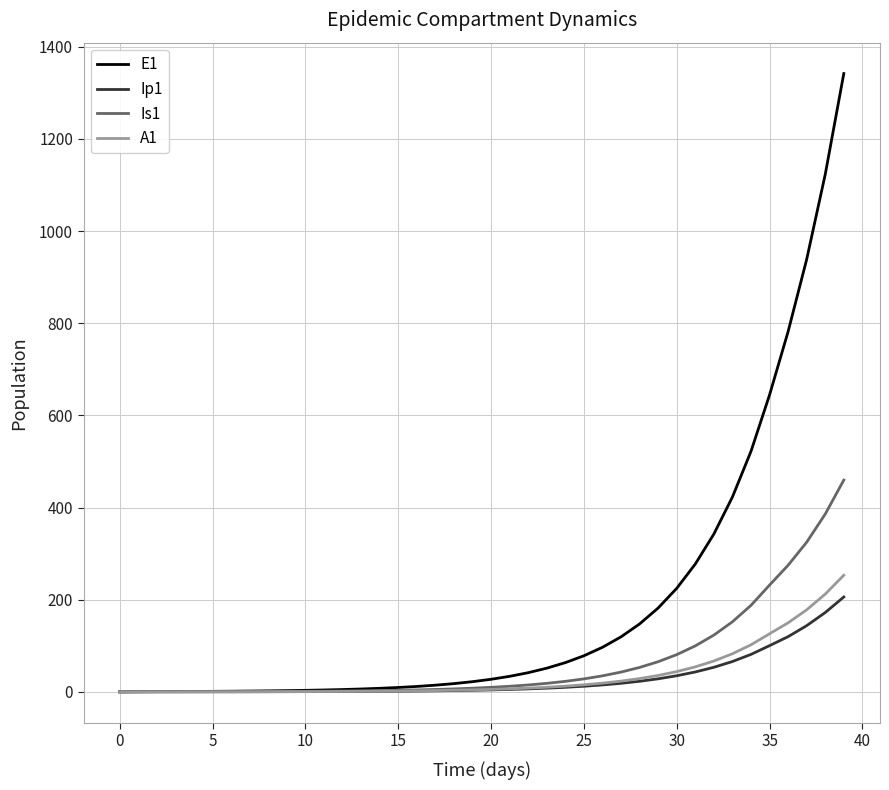

Which series has the largest range (max minus min)?

E1